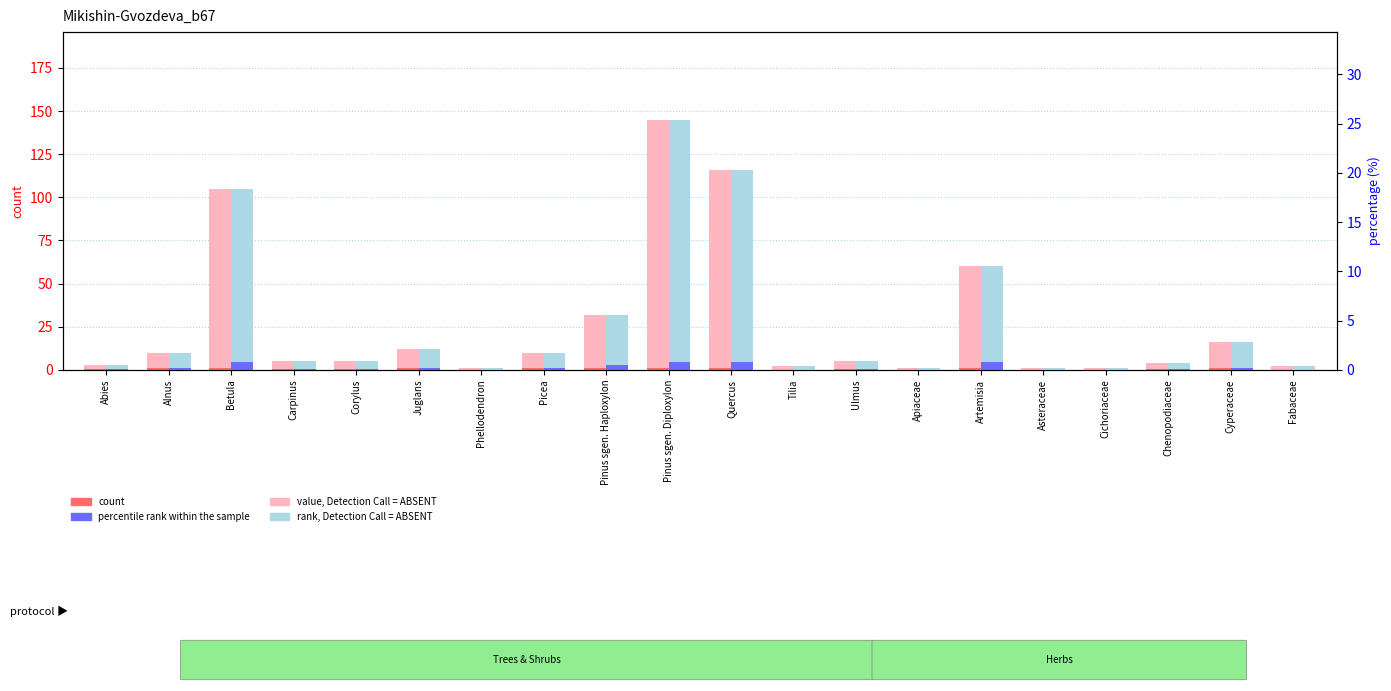

What position from the right is Quercus?

10